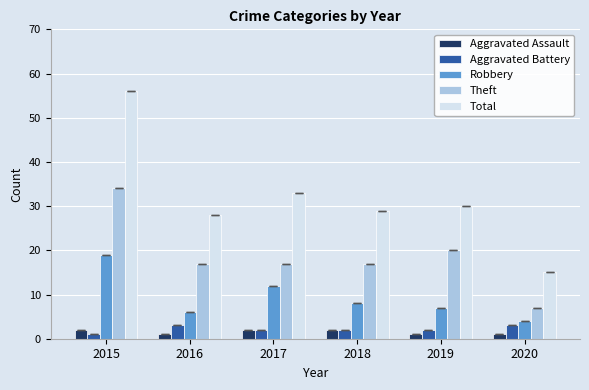

The value of Aggravated Assault at 2015 is 2. True or false?

True